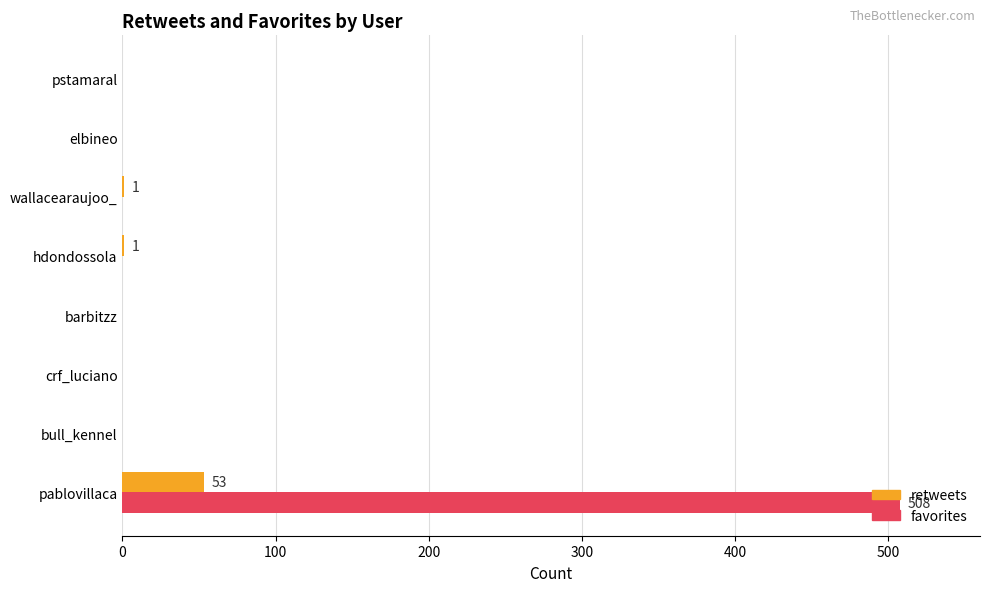

At which category is the sum across all series the highest?

pablovillaca